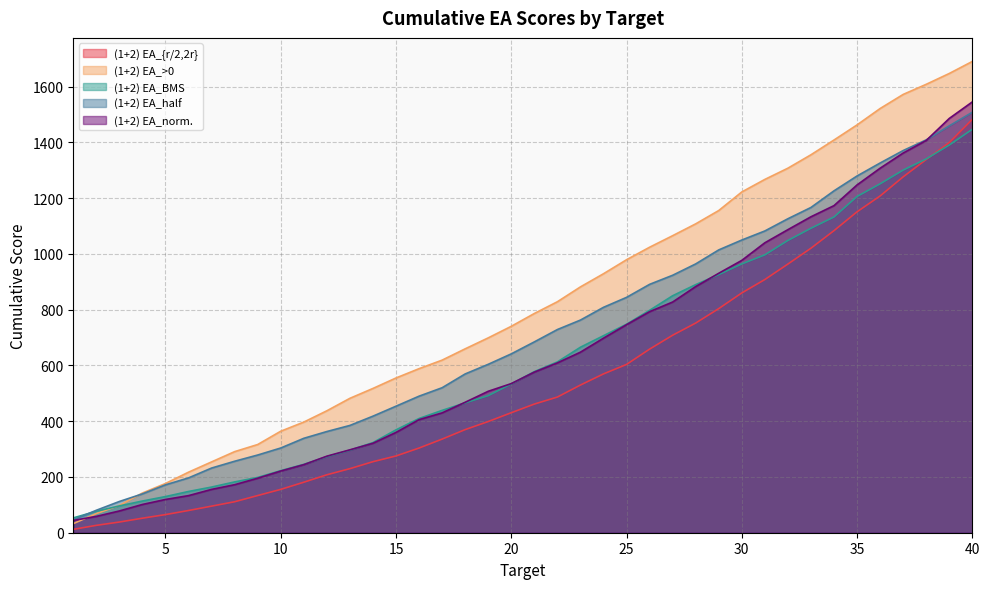

How many categories are shown in the chart?

40